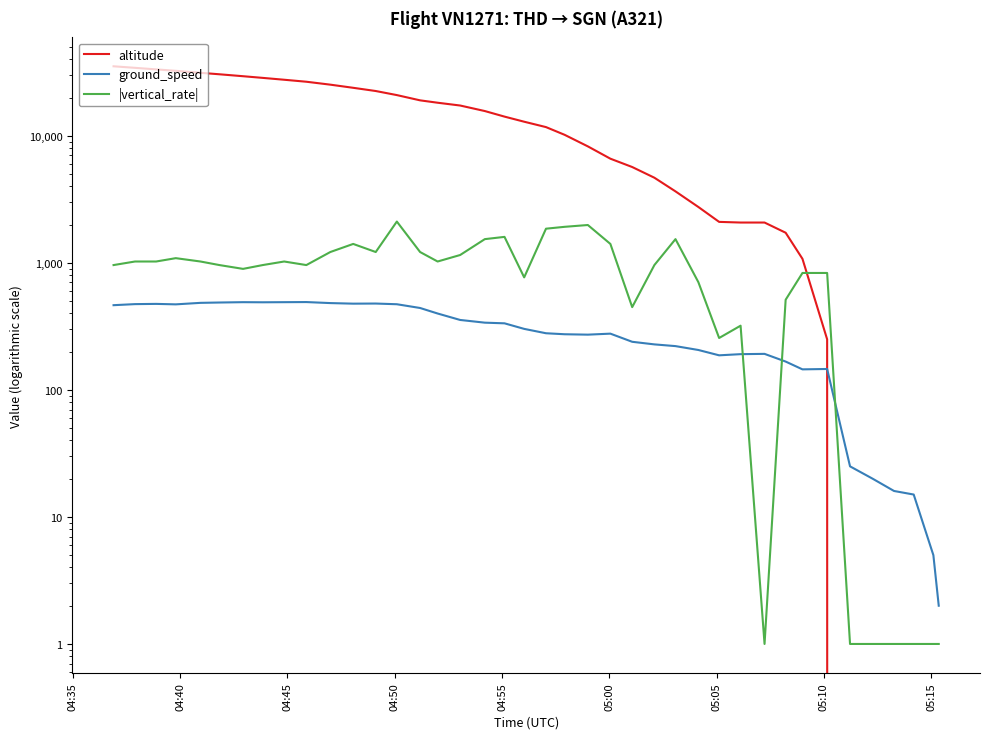

Rank the series by their maximum value, from lowest to highest.

ground_speed, |vertical_rate|, altitude